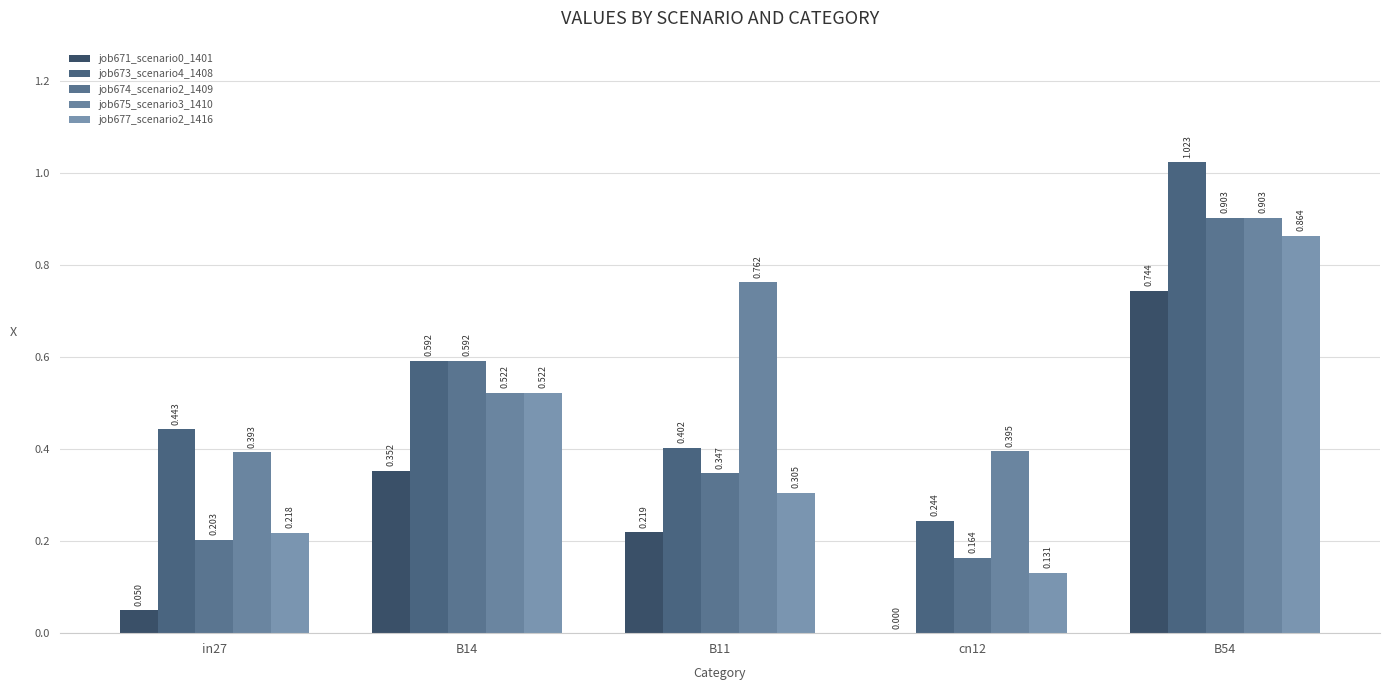

Reading right to left, transcribe all the data shown in this chart.

job671_scenario0_1401: B54=0.7	cn12=0.0	B11=0.2	B14=0.4	in27=0.0
job673_scenario4_1408: B54=1.0	cn12=0.2	B11=0.4	B14=0.6	in27=0.4
job674_scenario2_1409: B54=0.9	cn12=0.2	B11=0.3	B14=0.6	in27=0.2
job675_scenario3_1410: B54=0.9	cn12=0.4	B11=0.8	B14=0.5	in27=0.4
job677_scenario2_1416: B54=0.9	cn12=0.1	B11=0.3	B14=0.5	in27=0.2